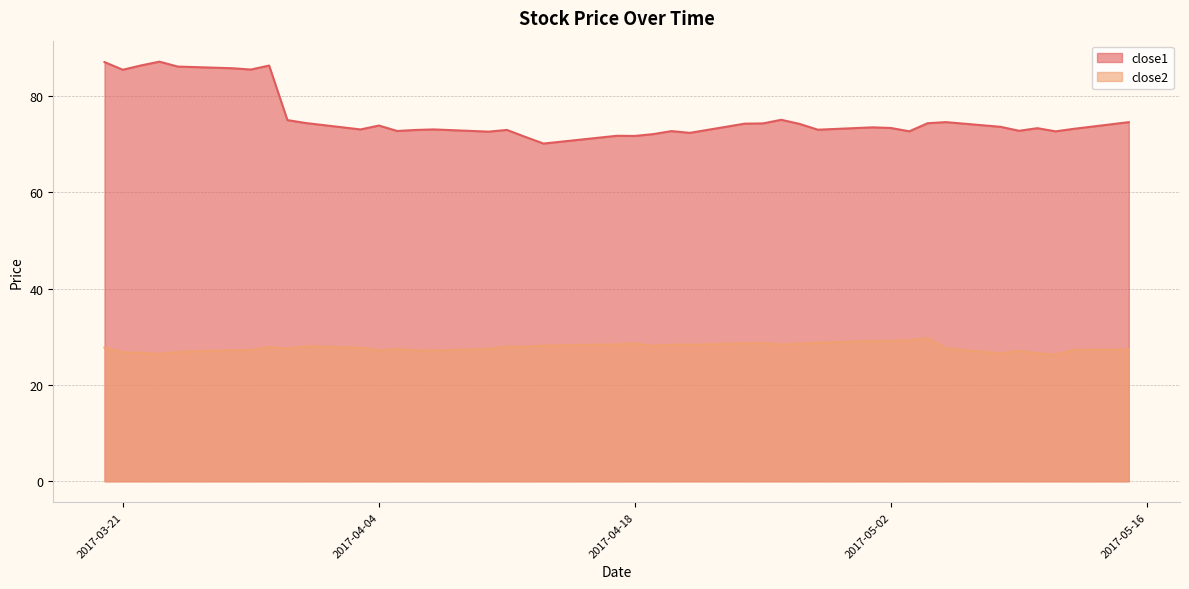

True or false: close1 has more than 2 points higher than both neighbors.

True